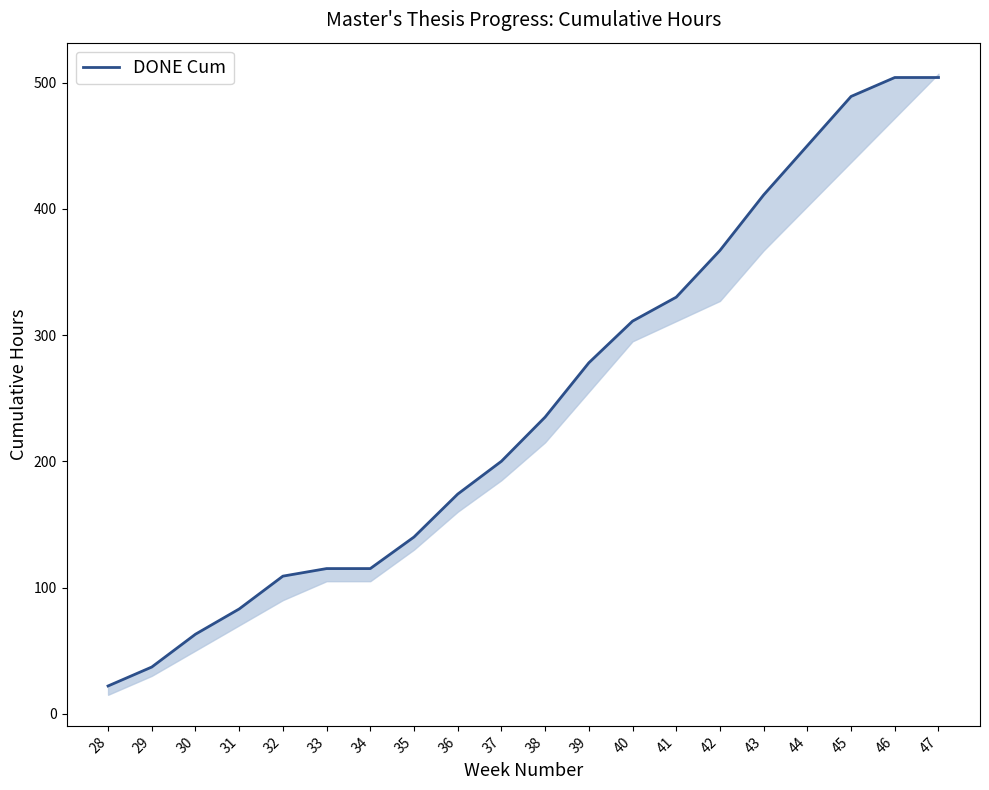

The chart shows a value of 278 at 39. True or false?

True